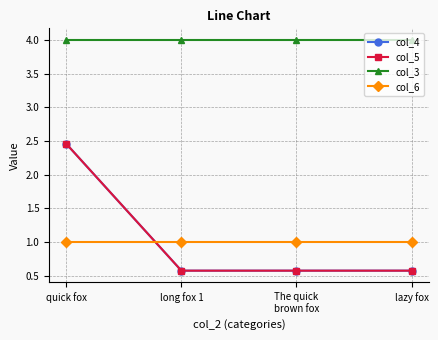

Reading left to right, extract all data points from this chart.

col_4: quick fox=2.5	long fox 1=0.6	The quick
brown fox=0.6	lazy fox=0.6
col_5: quick fox=2.5	long fox 1=0.6	The quick
brown fox=0.6	lazy fox=0.6
col_3: quick fox=4.0	long fox 1=4.0	The quick
brown fox=4.0	lazy fox=4.0
col_6: quick fox=1.0	long fox 1=1.0	The quick
brown fox=1.0	lazy fox=1.0